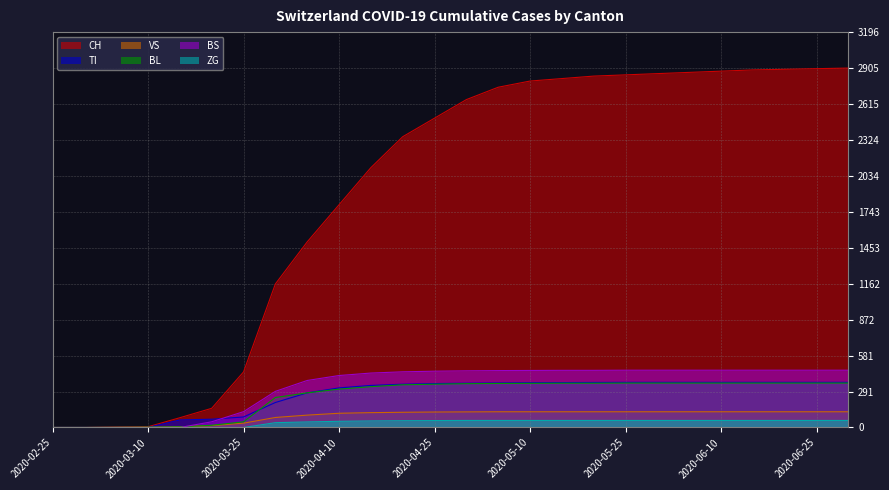

Reading right to left, what are all the values shown in this chart?

CH: 2020-06-30=2905	2020-06-25=2900	2020-06-20=2895	2020-06-15=2890	2020-06-10=2880	2020-06-05=2870	2020-05-31=2860	2020-05-25=2850	2020-05-20=2840	2020-05-15=2820	2020-05-10=2800	2020-05-05=2750	2020-04-30=2650	2020-04-25=2500	2020-04-20=2350	2020-04-15=2100	2020-04-10=1800	2020-04-05=1500	2020-03-31=1160	2020-03-25=449	2020-03-20=155	2020-03-15=79	2020-03-10=6	2020-03-05=2	2020-02-29=0	2020-02-25=0
TI: 2020-06-30=365	2020-06-25=365	2020-06-20=365	2020-06-15=365	2020-06-10=365	2020-06-05=365	2020-05-31=365	2020-05-25=365	2020-05-20=364	2020-05-15=363	2020-05-10=362	2020-05-05=360	2020-04-30=358	2020-04-25=355	2020-04-20=350	2020-04-15=340	2020-04-10=320	2020-04-05=280	2020-03-31=202	2020-03-25=85	2020-03-20=67	2020-03-15=61	2020-03-10=0	2020-03-05=0	2020-02-29=0	2020-02-25=0
VS: 2020-06-30=127	2020-06-25=127	2020-06-20=127	2020-06-15=127	2020-06-10=127	2020-06-05=127	2020-05-31=127	2020-05-25=127	2020-05-20=127	2020-05-15=127	2020-05-10=127	2020-05-05=127	2020-04-30=126	2020-04-25=125	2020-04-20=123	2020-04-15=120	2020-04-10=115	2020-04-05=100	2020-03-31=81	2020-03-25=35	2020-03-20=15	2020-03-15=6	2020-03-10=2	2020-03-05=2	2020-02-29=0	2020-02-25=0
BL: 2020-06-30=359	2020-06-25=359	2020-06-20=359	2020-06-15=359	2020-06-10=359	2020-06-05=359	2020-05-31=359	2020-05-25=359	2020-05-20=358	2020-05-15=358	2020-05-10=357	2020-05-05=356	2020-04-30=354	2020-04-25=350	2020-04-20=345	2020-04-15=330	2020-04-10=310	2020-04-05=280	2020-03-31=242	2020-03-25=46	2020-03-20=18	2020-03-15=5	2020-03-10=2	2020-03-05=0	2020-02-29=0	2020-02-25=0
BS: 2020-06-30=463	2020-06-25=463	2020-06-20=463	2020-06-15=463	2020-06-10=463	2020-06-05=463	2020-05-31=463	2020-05-25=463	2020-05-20=462	2020-05-15=462	2020-05-10=461	2020-05-05=460	2020-04-30=458	2020-04-25=455	2020-04-20=450	2020-04-15=440	2020-04-10=420	2020-04-05=380	2020-03-31=292	2020-03-25=128	2020-03-20=46	2020-03-15=0	2020-03-10=0	2020-03-05=0	2020-02-29=0	2020-02-25=0
ZG: 2020-06-30=57	2020-06-25=57	2020-06-20=57	2020-06-15=57	2020-06-10=57	2020-06-05=57	2020-05-31=57	2020-05-25=57	2020-05-20=57	2020-05-15=57	2020-05-10=57	2020-05-05=57	2020-04-30=57	2020-04-25=56	2020-04-20=55	2020-04-15=53	2020-04-10=50	2020-04-05=45	2020-03-31=39	2020-03-25=0	2020-03-20=0	2020-03-15=0	2020-03-10=0	2020-03-05=0	2020-02-29=0	2020-02-25=0